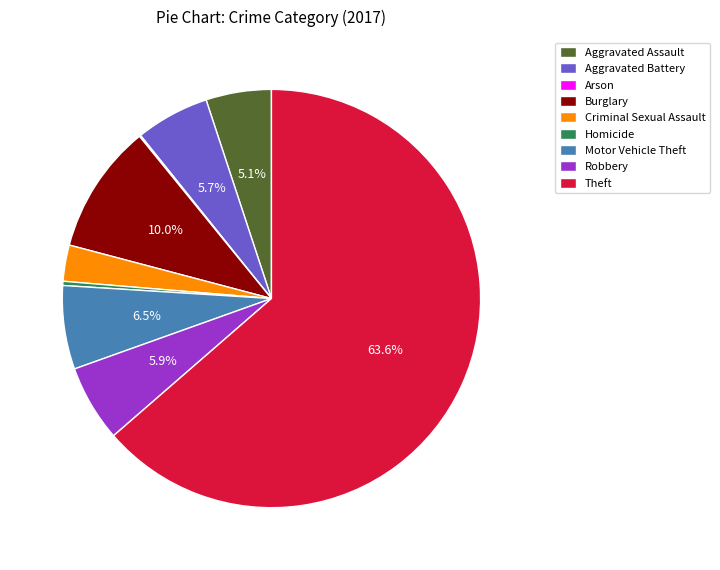

What is the ratio of the value at Criminal Sexual Assault to the value at Homicide?

8.7